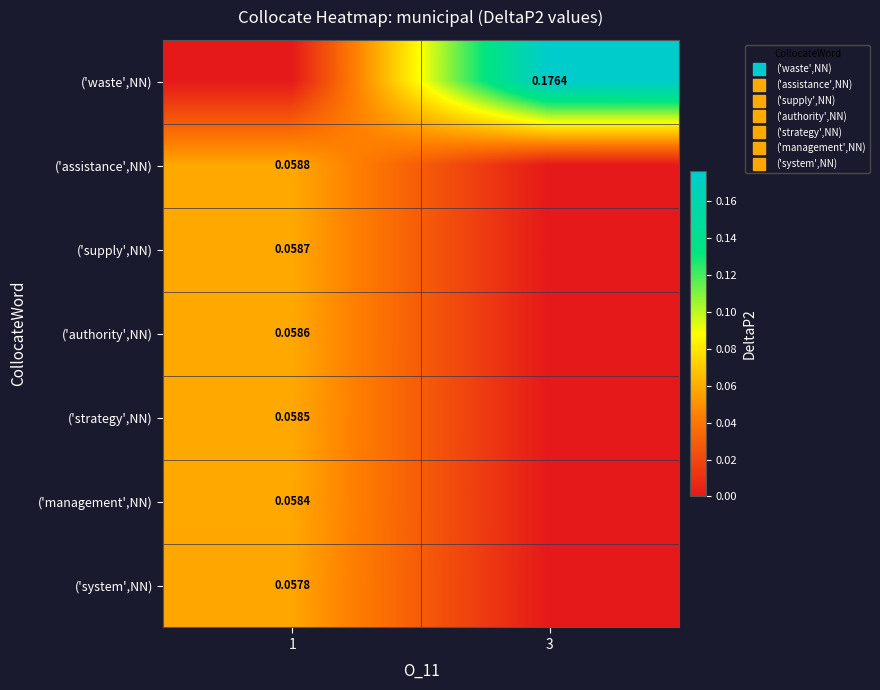

True or false: ('waste',NN) has a value of 0.3 at 3.

False